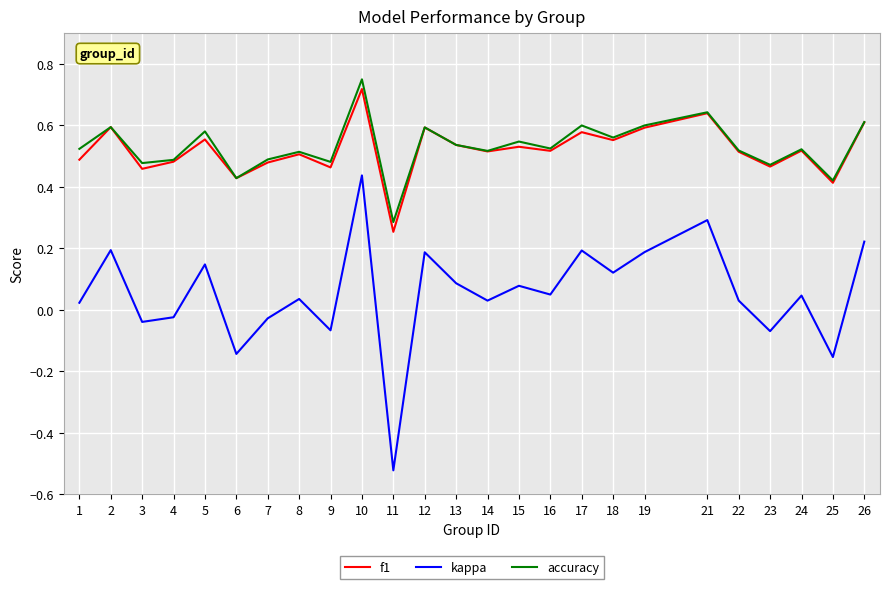

At which category does the chart reach its minimum across all series?

11